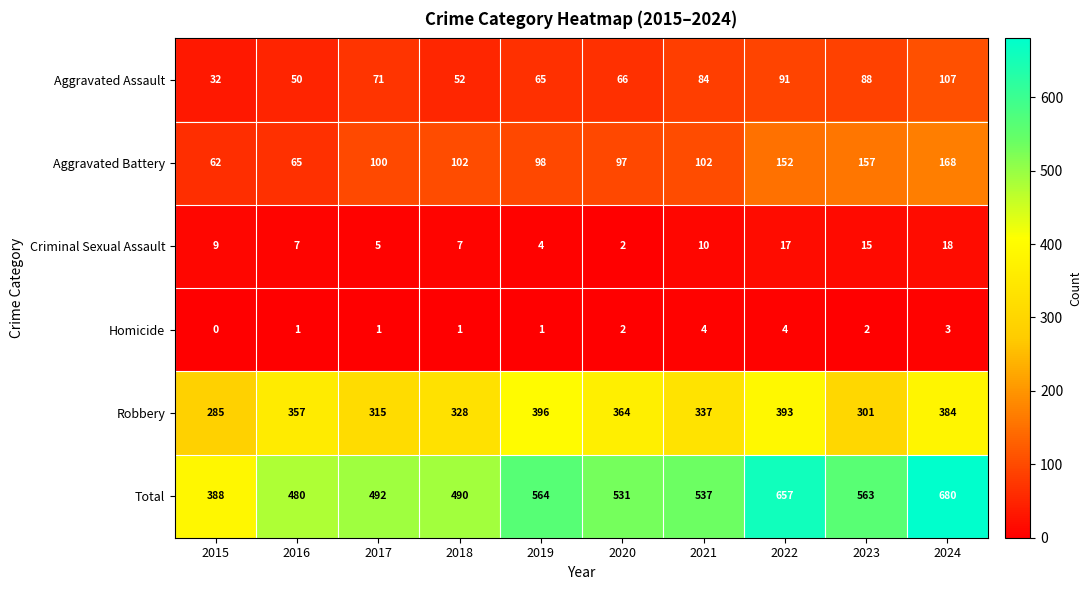

What is the sum of all Homicide values?

19